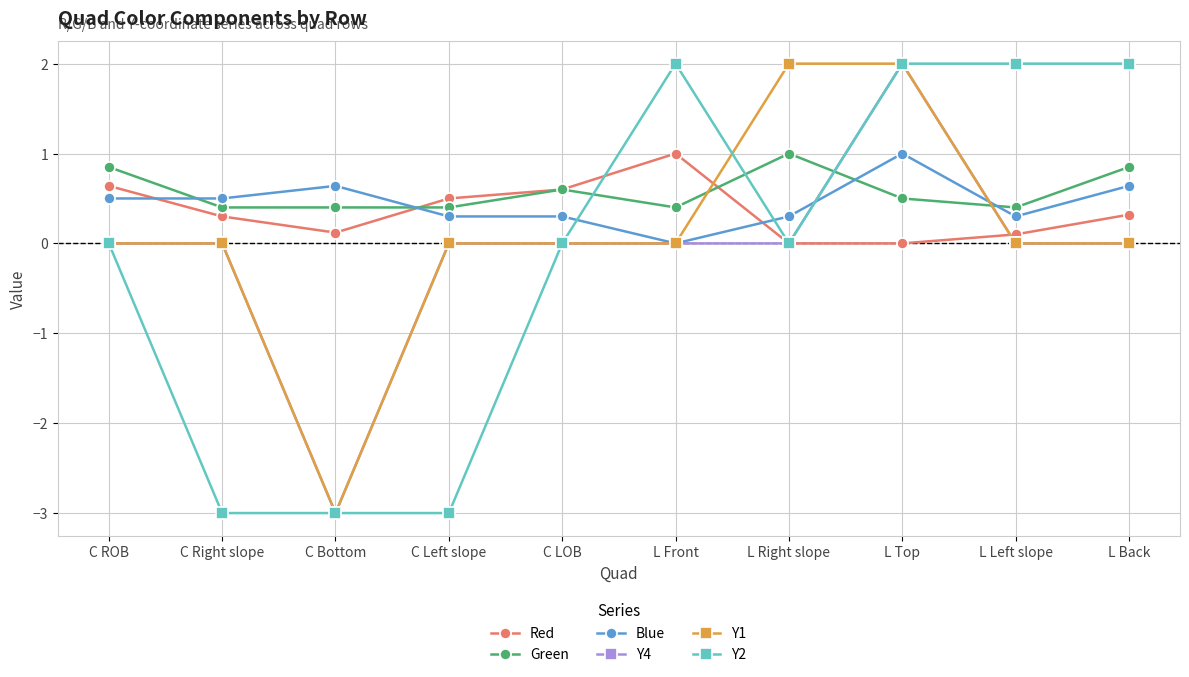

What is the spread (max minus min) of values at L Back?

2.0